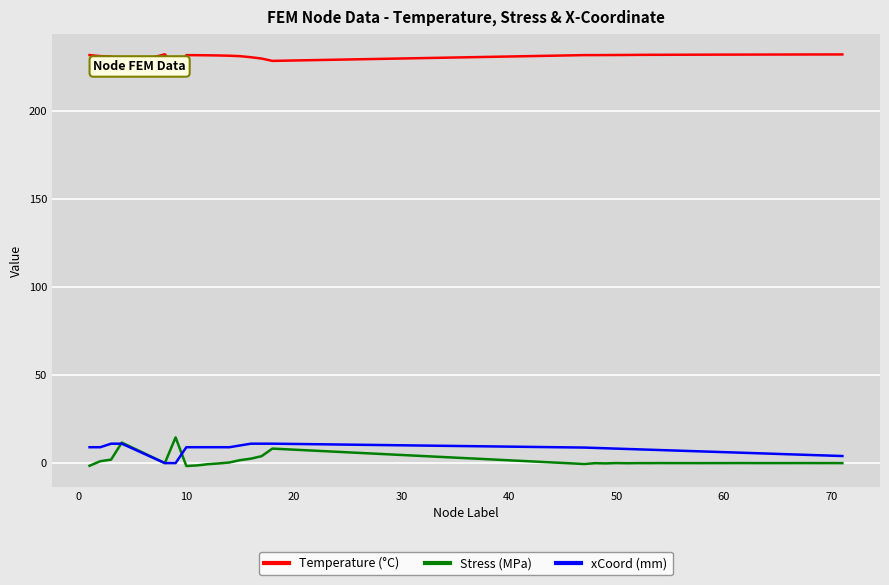

How many distinct data groups are displayed?

3